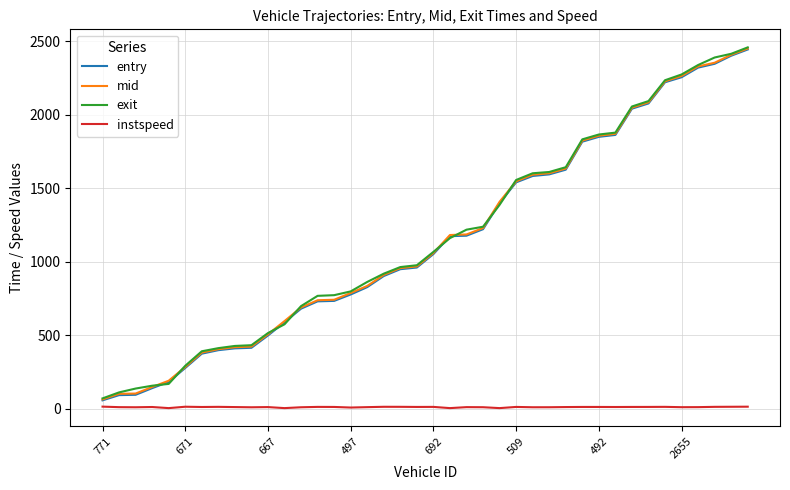

True or false: exit and instspeed intersect in this chart.

False